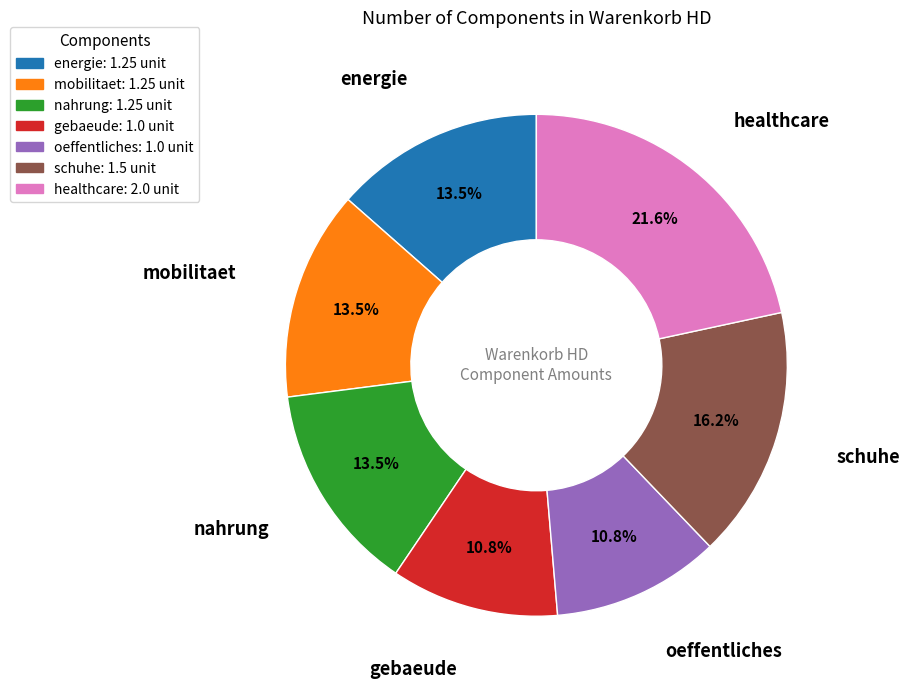

What portion of the pie excludes schuhe?

83.8%